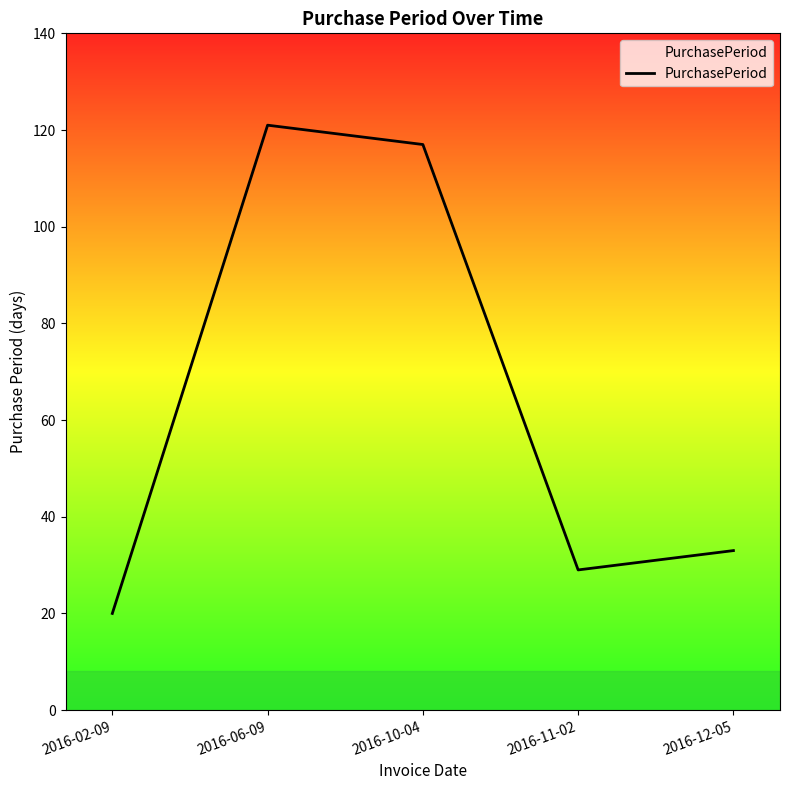

Between 2016-12-05 and 2016-06-09, which is larger?

2016-06-09